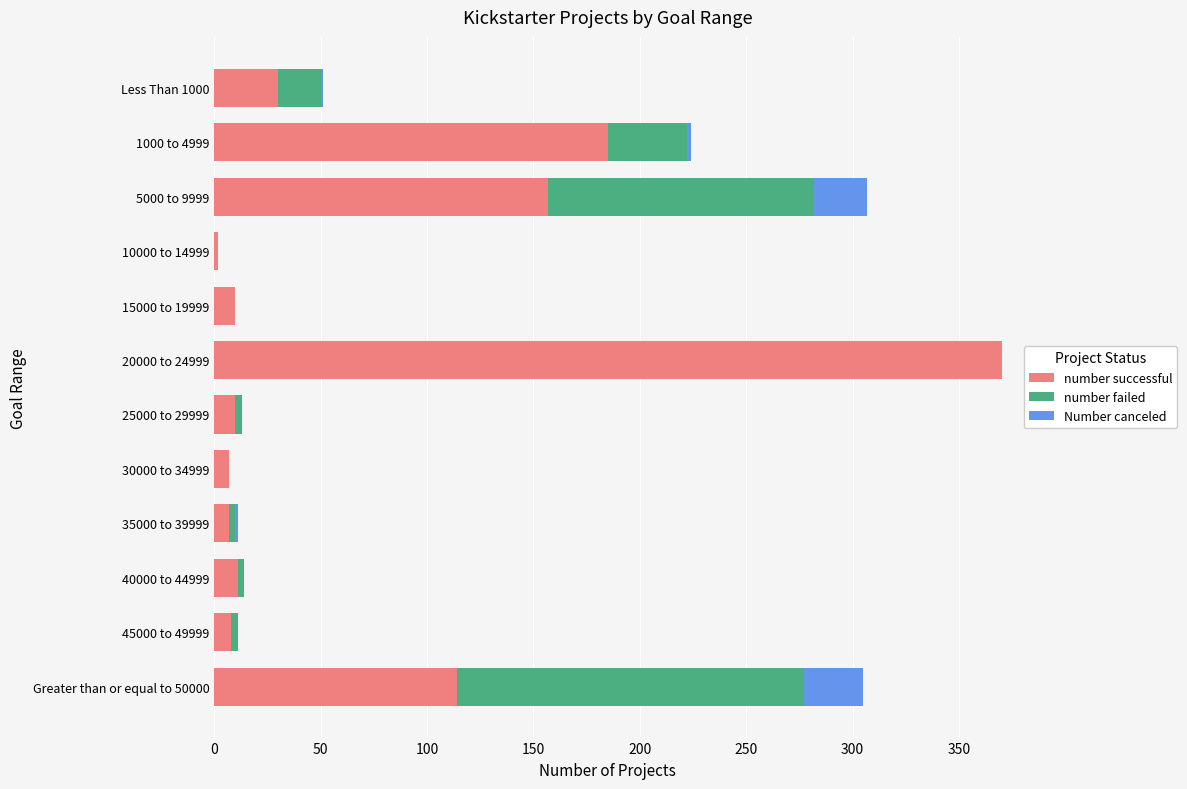

Which category has the highest value in the number successful series?

20000 to 24999